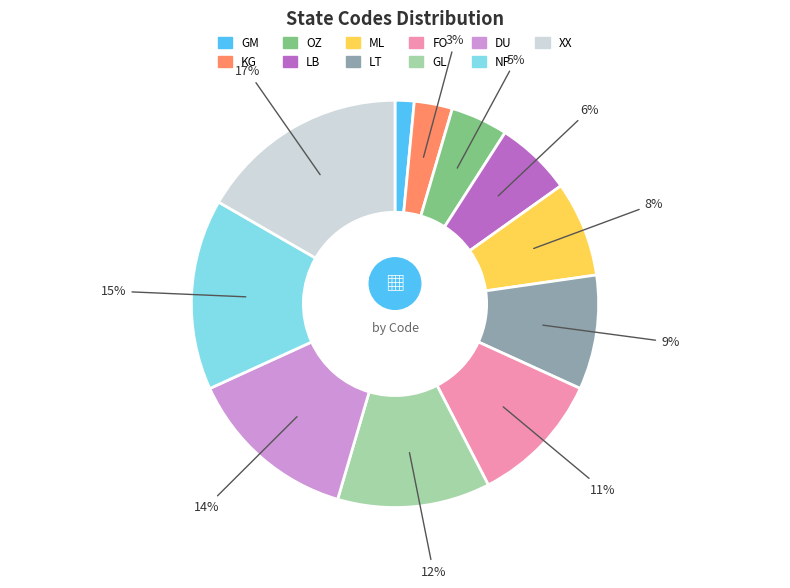

The KG slice represents 12% of the pie. True or false?

False